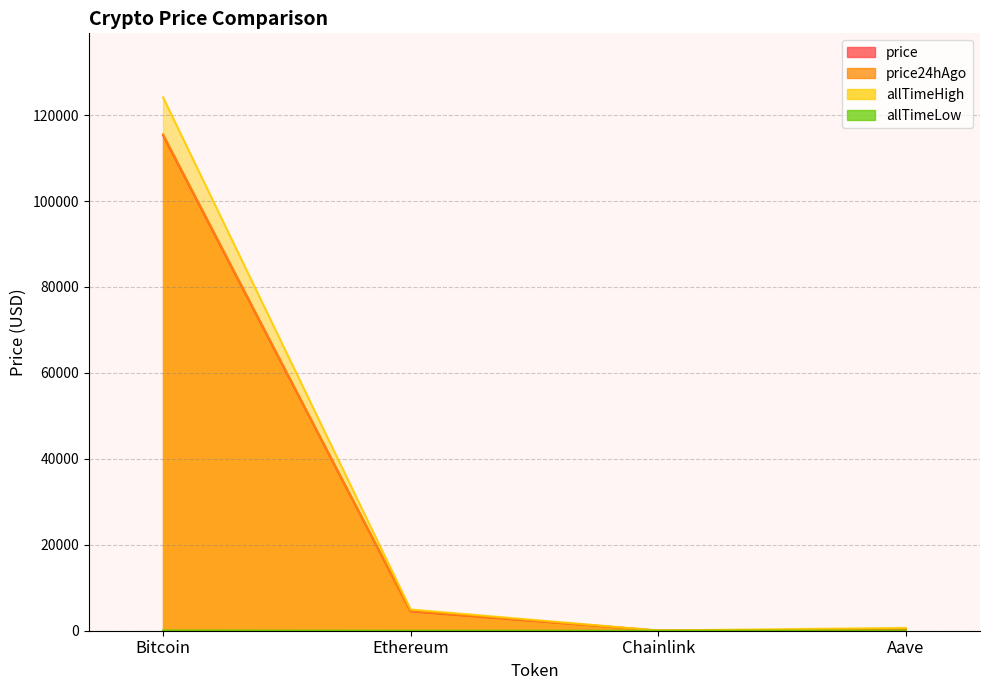

True or false: allTimeLow has a value of 0.1 at Chainlink.

True